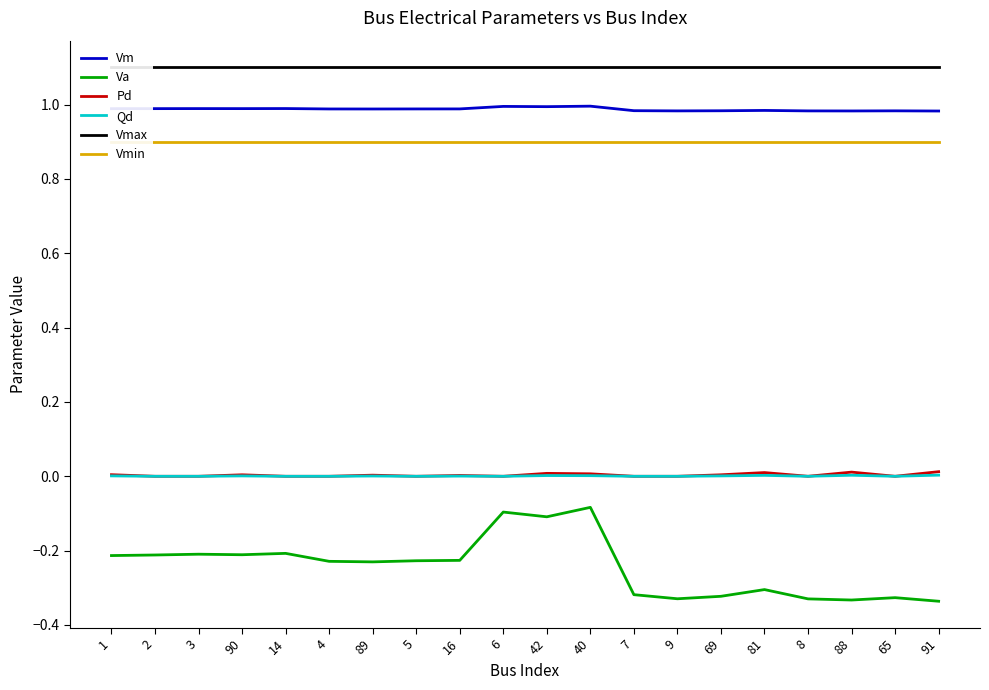

What is the sum of the Vmax values at 89 and 81?

2.2